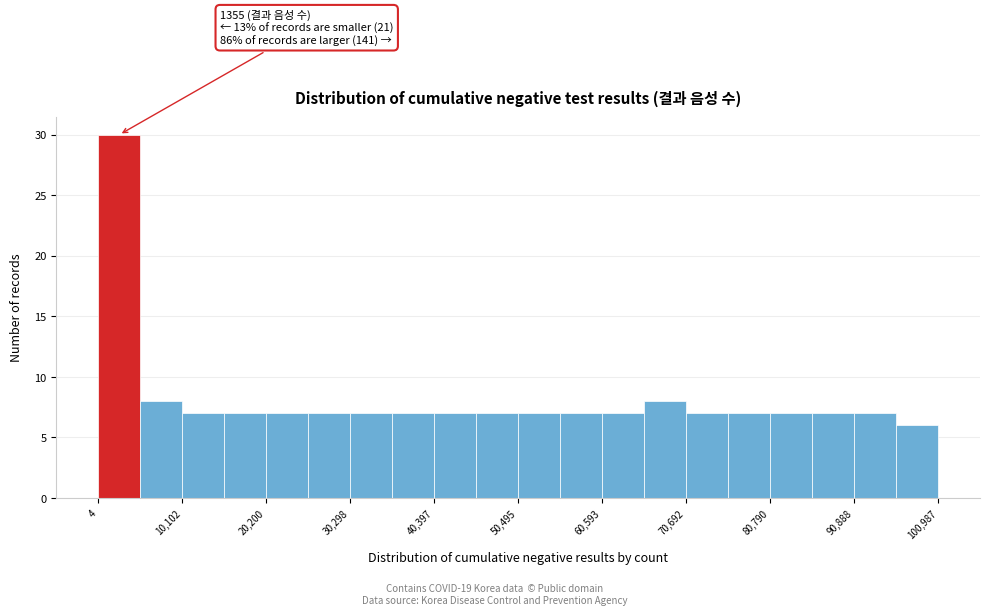

Read against the x-axis, roughly where is the centre of the tallest bar?

2000